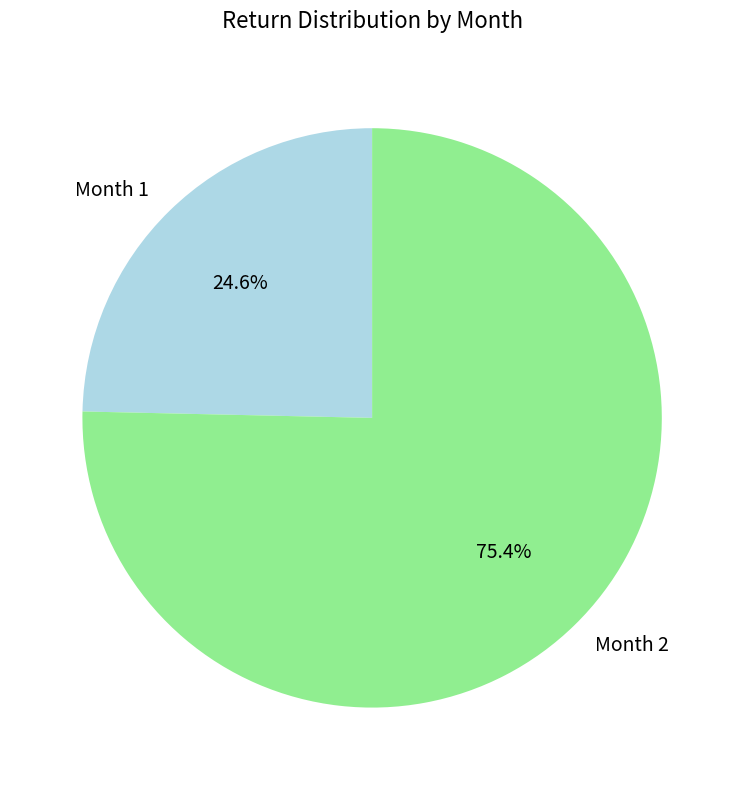

Which has a higher value, Month 1 or Month 2?

Month 2